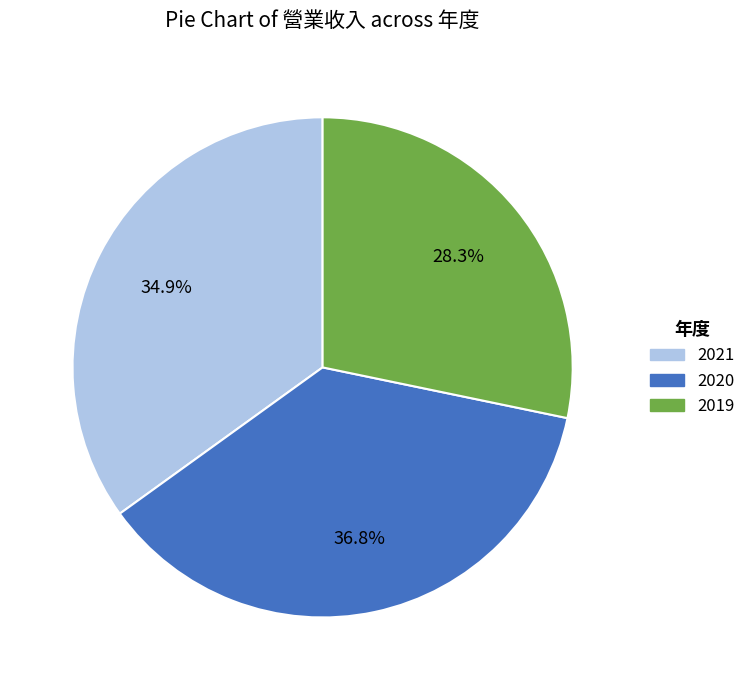

Rank the categories by value from highest to lowest.

2020, 2021, 2019